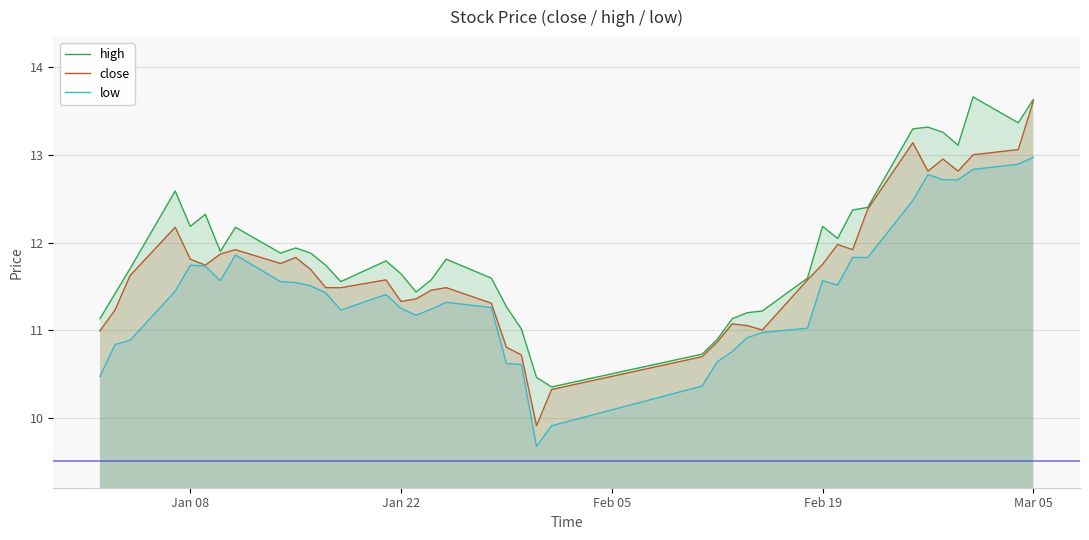

Which series has the largest total across all categories?

high